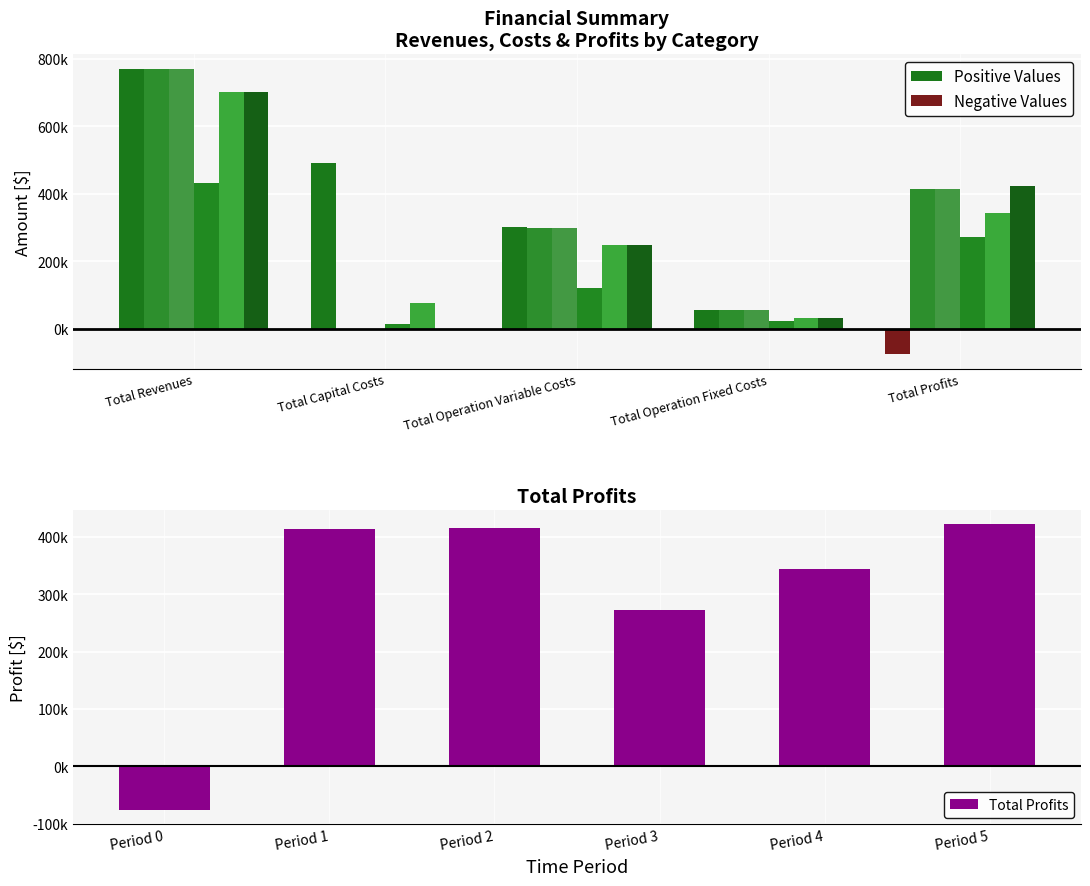

What is the average value of the Period 3 series?

172710.4